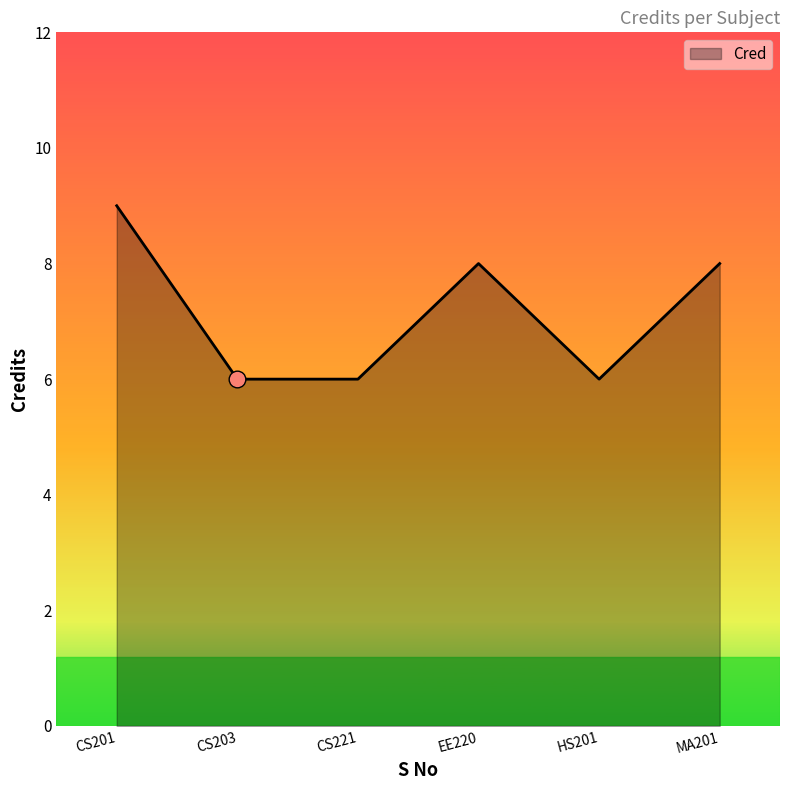

True or false: the data has more than 0 interior local peaks.

True